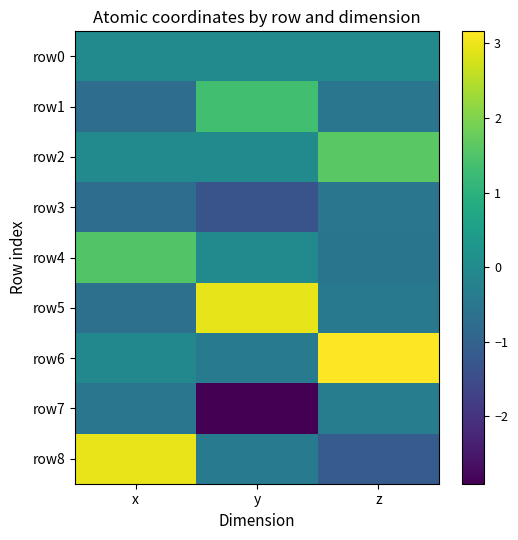

What is the smallest value displayed?

-2.9